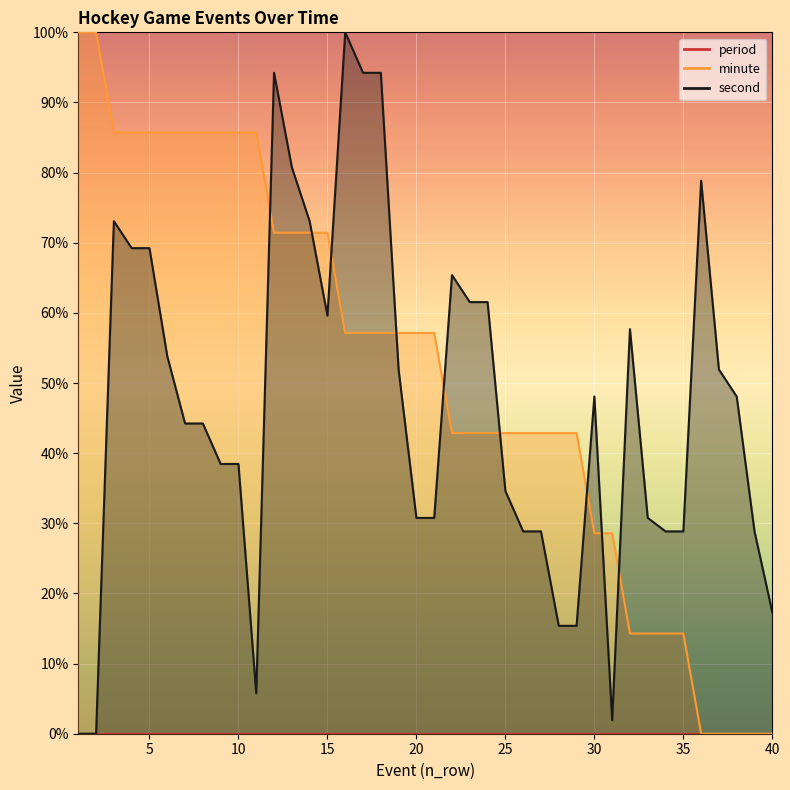

What is the difference between the second values at 5 and 32?

11.5